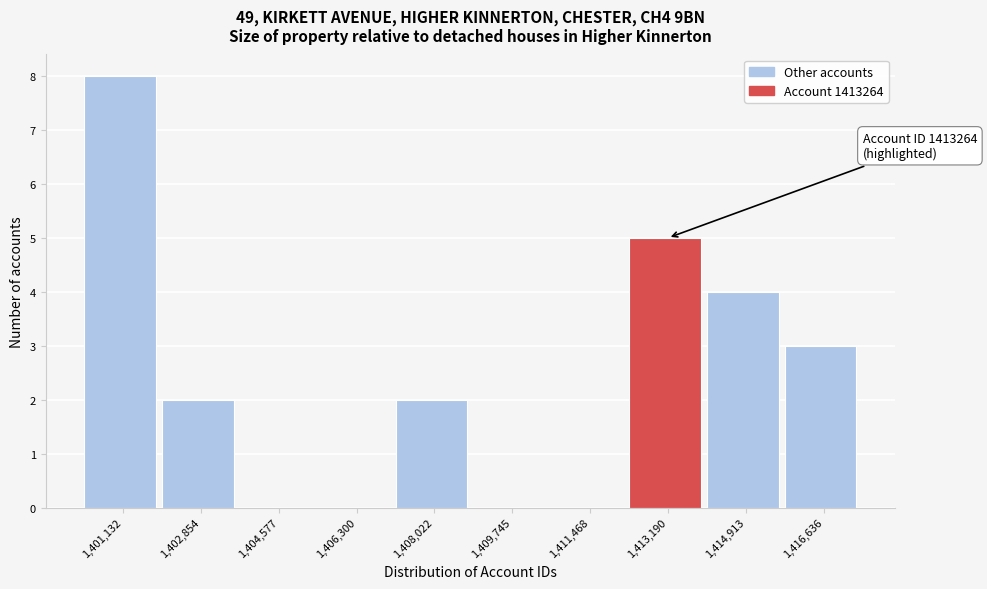

Reading left to right, what are all the values shown in this chart?

1,401,132=8	1,402,854=2	1,404,577=0	1,406,300=0	1,408,022=2	1,409,745=0	1,411,468=0	1,413,190=5	1,414,913=4	1,416,636=3